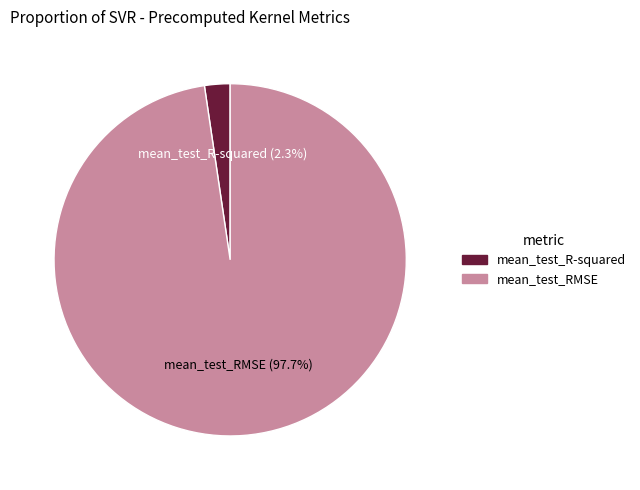

What is the smallest slice in the pie chart?

mean_test_R-squared